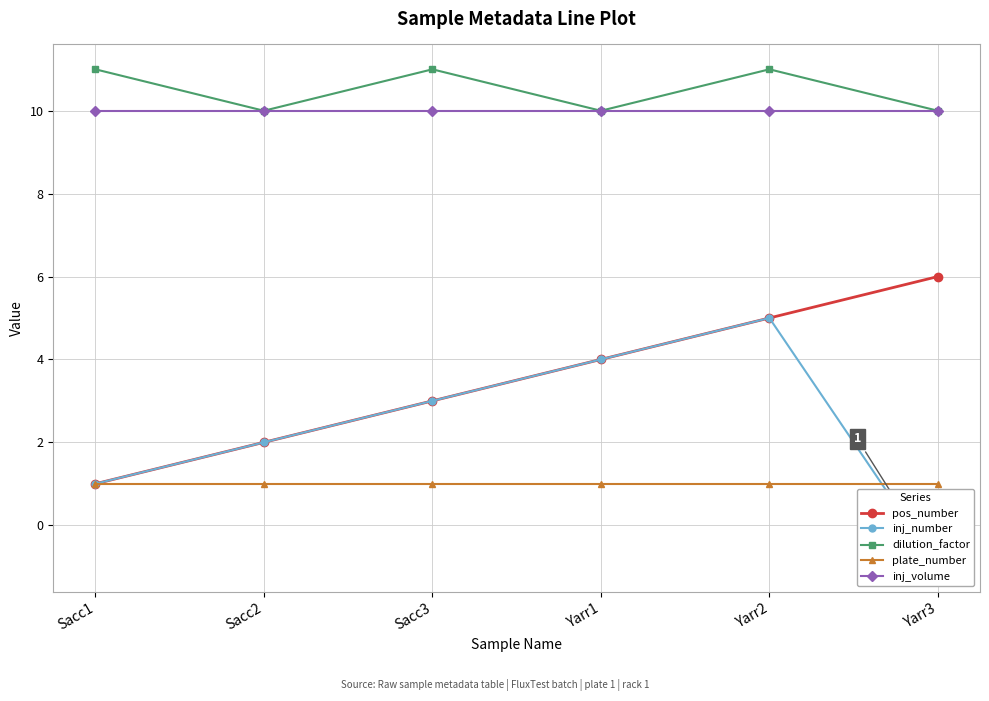

What is the difference between the maximum and second lowest values in the dilution_factor series?

1